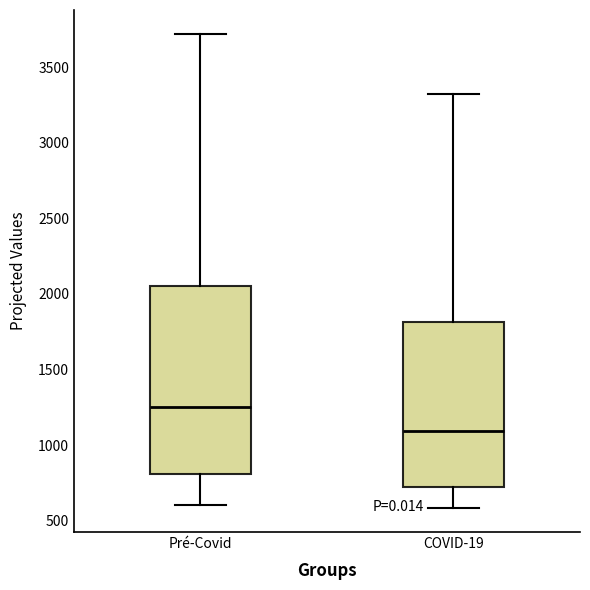

Reading left to right, read every box against the y-axis: the position of its median line, the range the box covers, and the ends of its whiskers. The values are not printed on the chart, so give them approximately, as read against the axis.

Pré-Covid: median 1250, box 800 to 2050, whiskers 600 to 3700
COVID-19: median 1100, box 700 to 1800, whiskers 600 to 3300